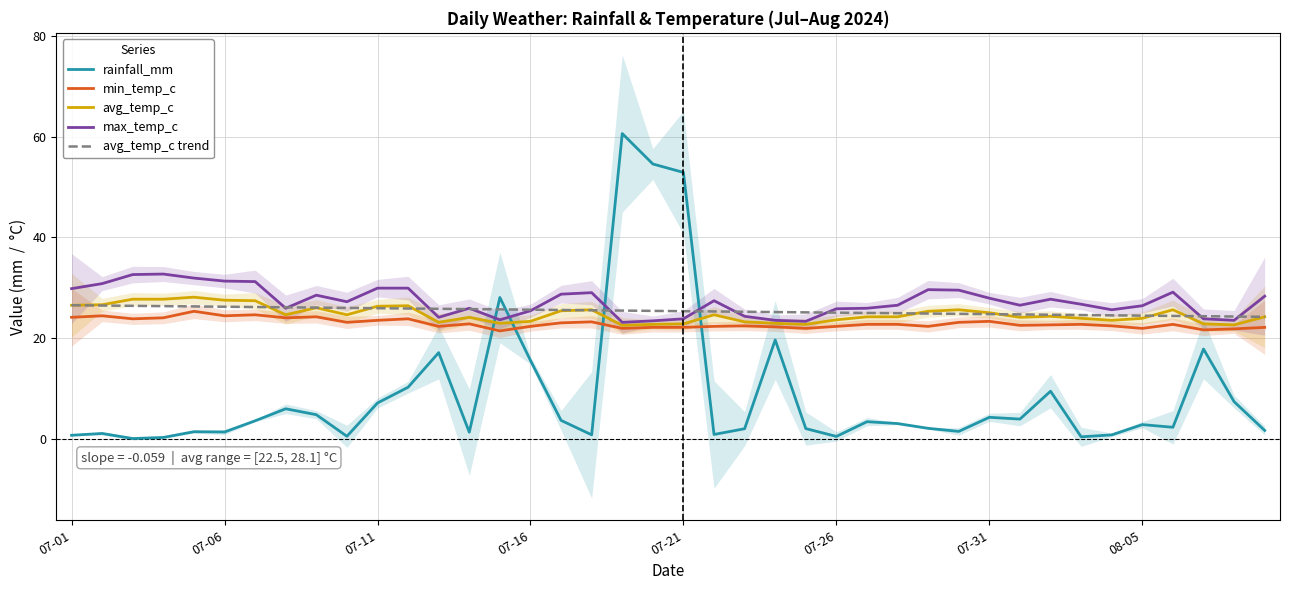

How many intersections are there between min_temp_c and rainfall_mm?

4